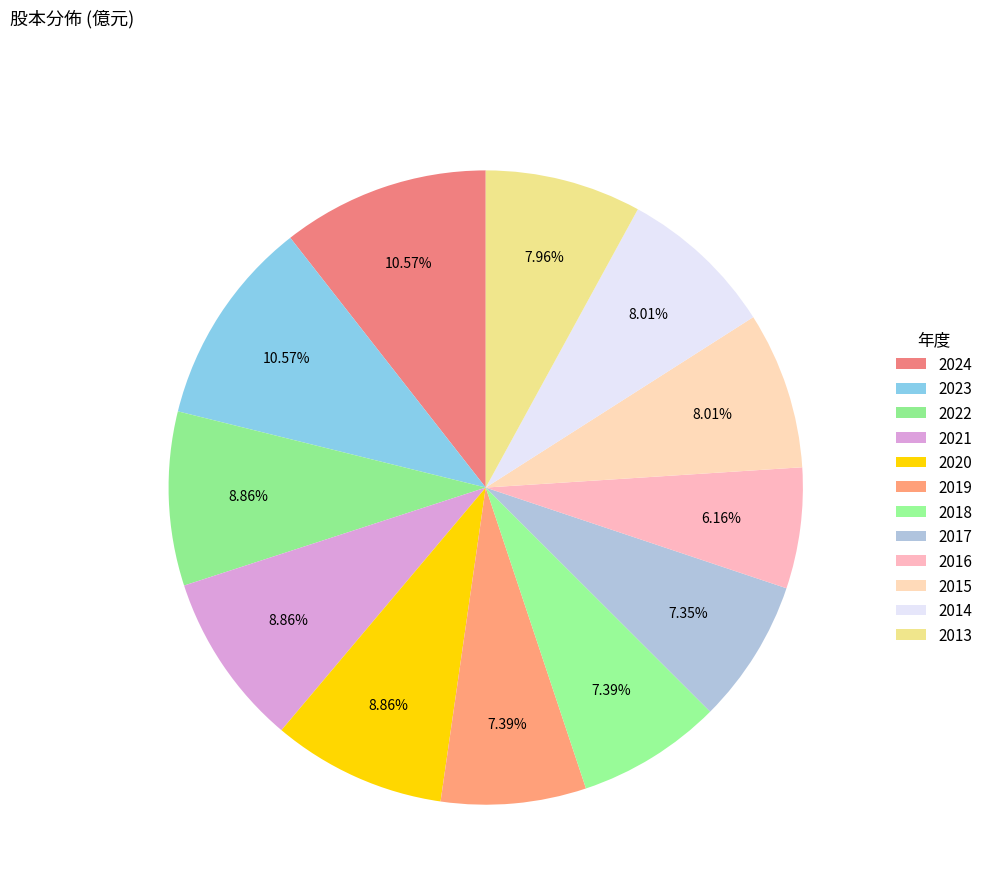

How many slices are in this pie chart?

12